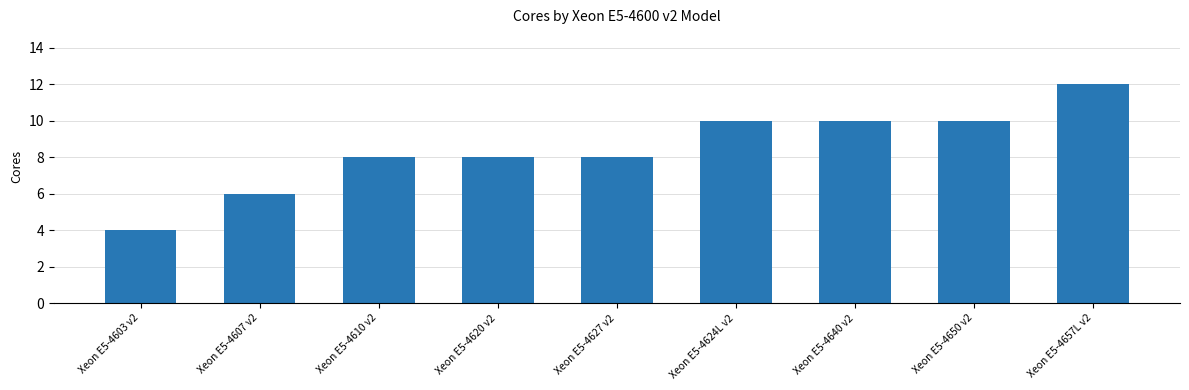

Reading left to right, list all the values displayed in this chart.

4	6	8	8	8	10	10	10	12